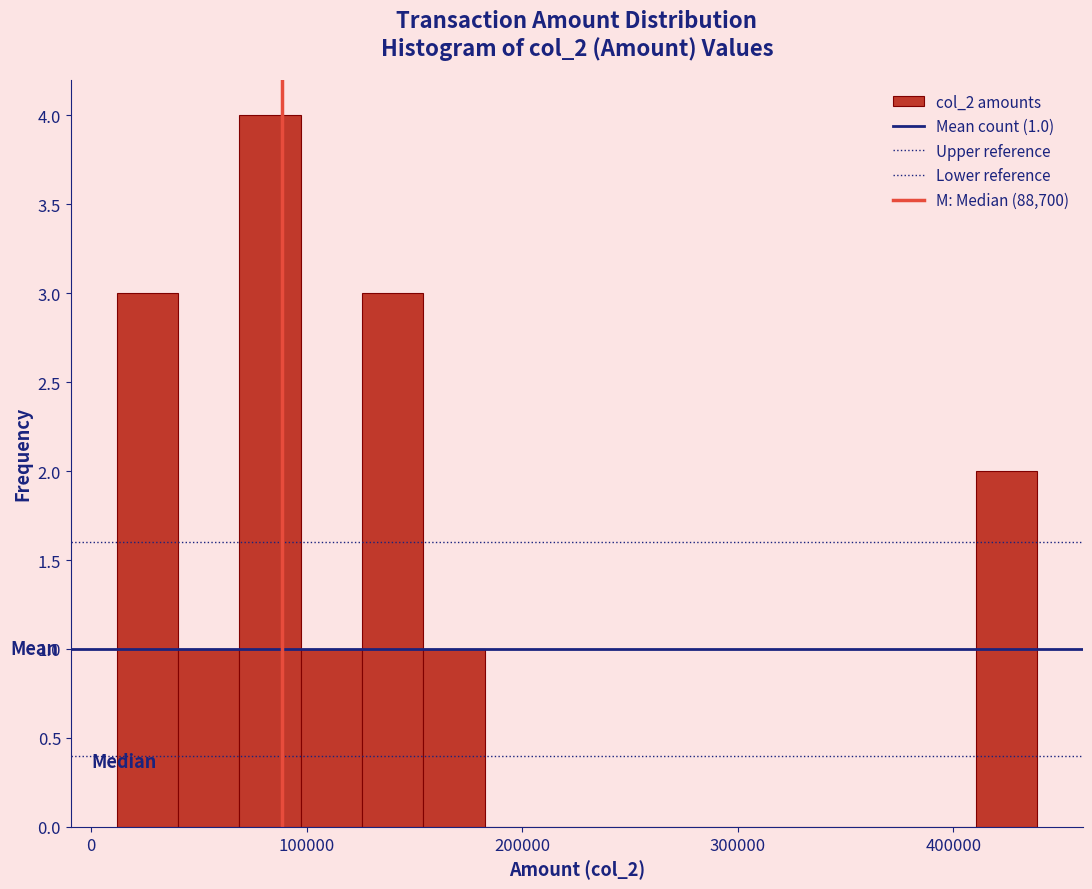

Read against the x-axis, roughly where is the centre of the tallest bar?

80000